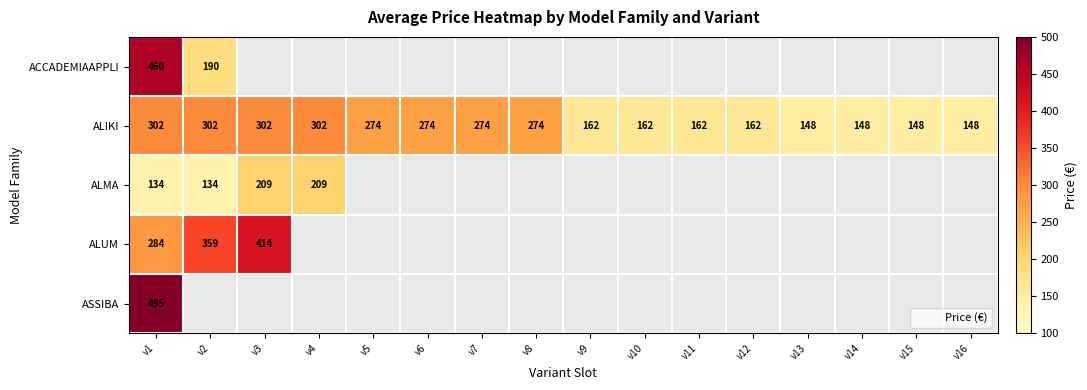

At which label is ASSIBA closest to 495?

v1